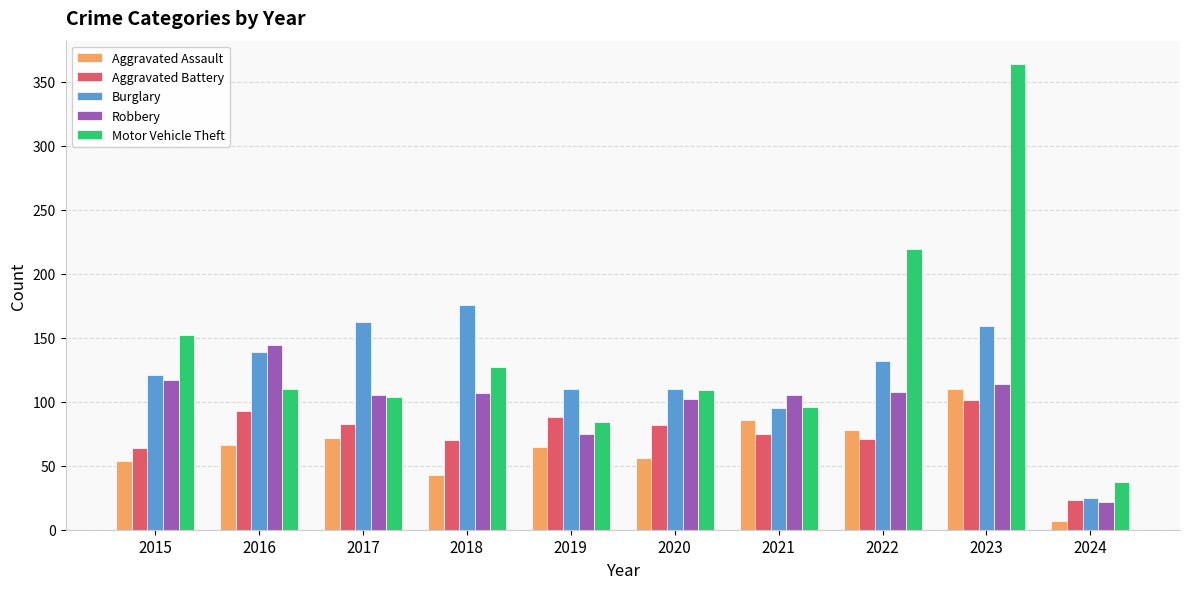

At which label is Motor Vehicle Theft closest to 200?

2022